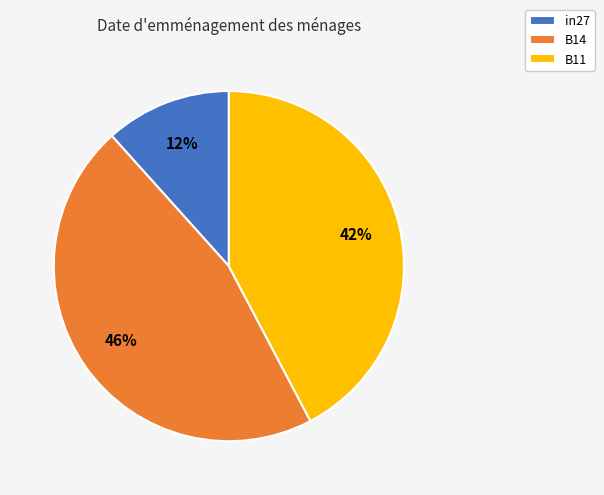

To the nearest percent, what is the average slice percentage?

33%